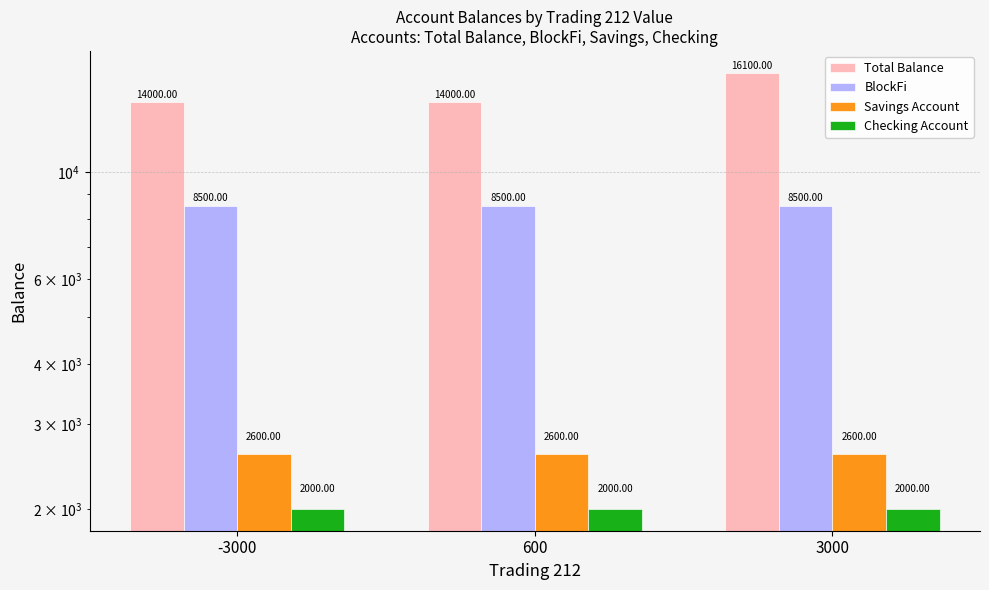

What is the highest value of the Total Balance series?

16100